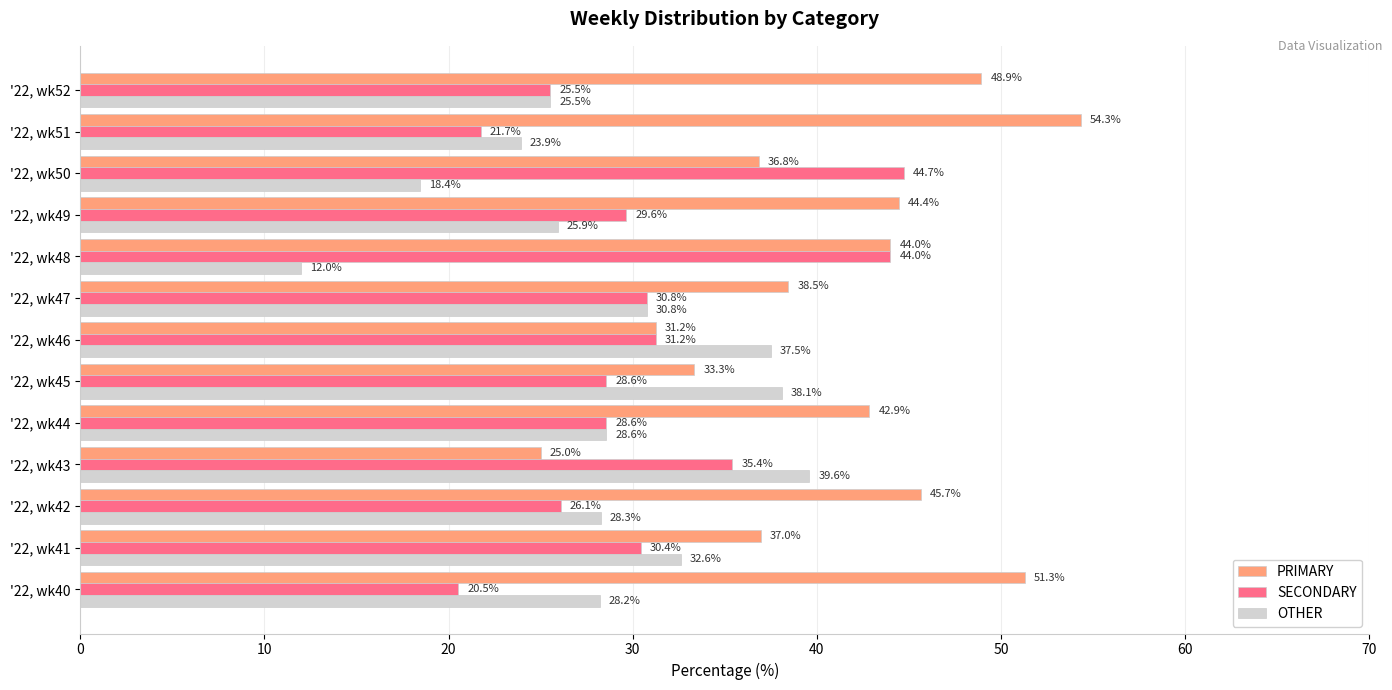

True or false: SECONDARY has a value of 8.2 at '22, wk40.

False